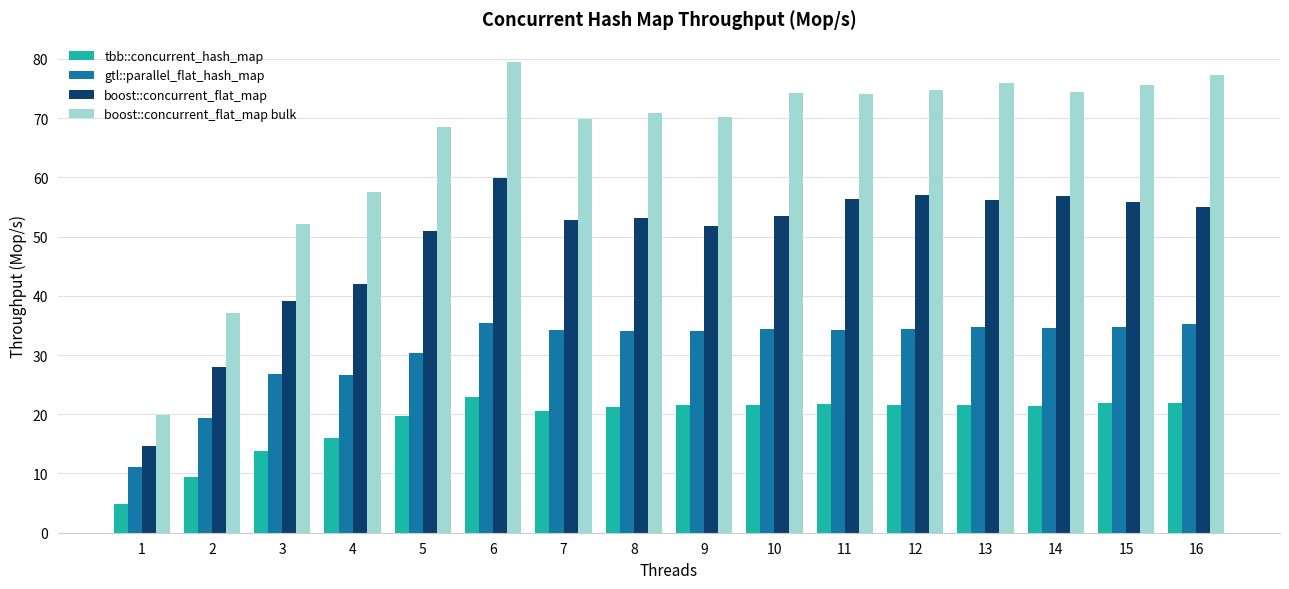

At how many categories does at least one series exceed 53?

13